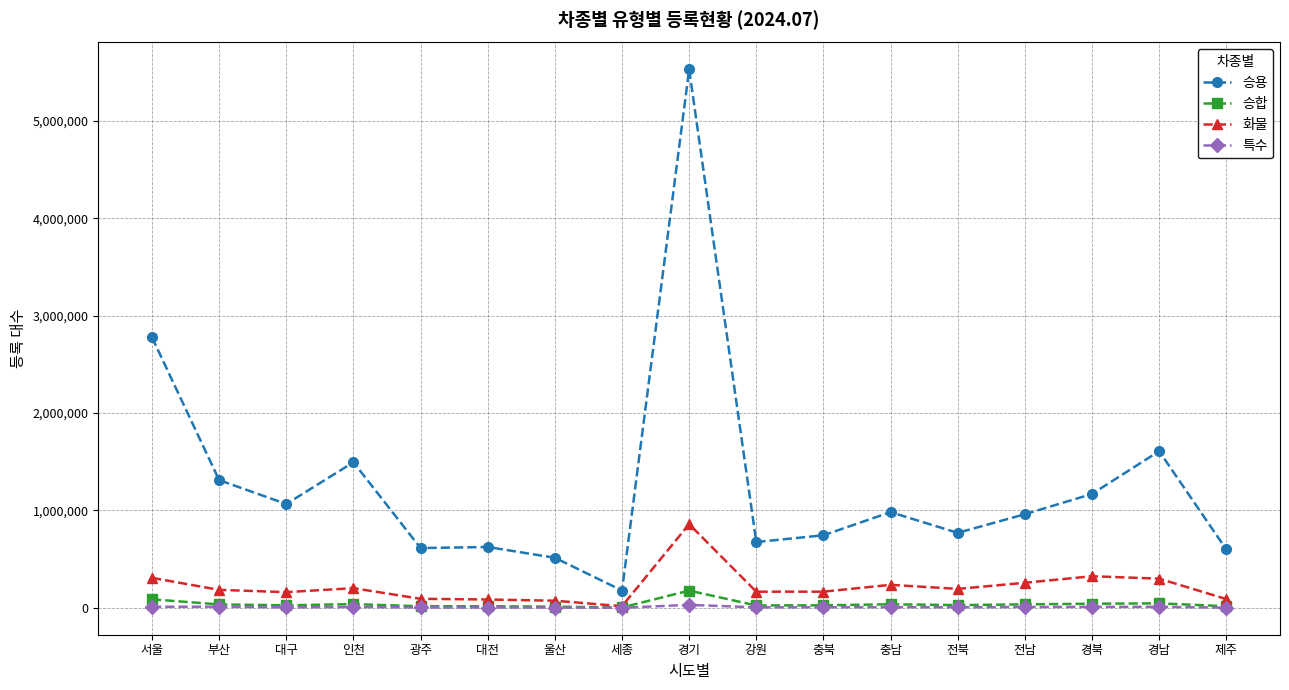

True or false: 승용 and 승합 cross at least once.

False